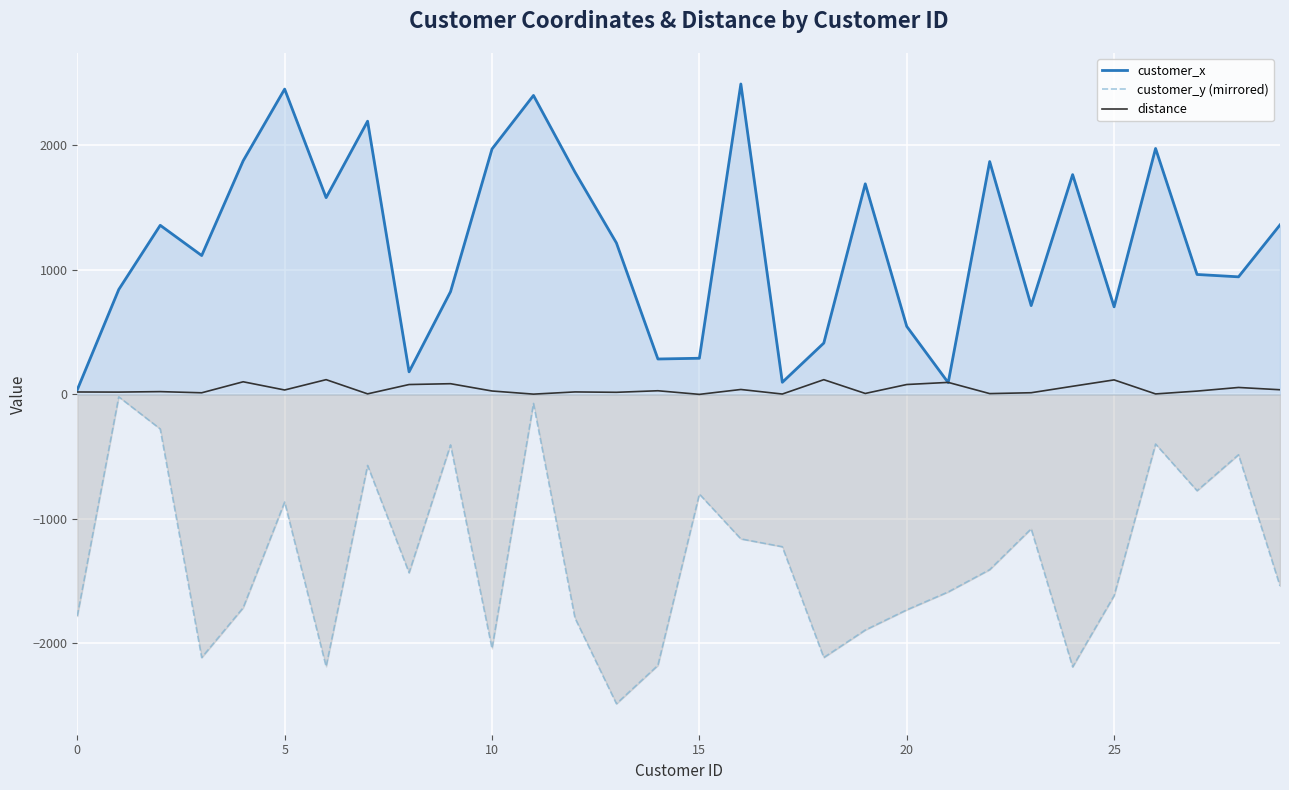

True or false: customer_x and customer_y (mirrored) intersect in this chart.

False